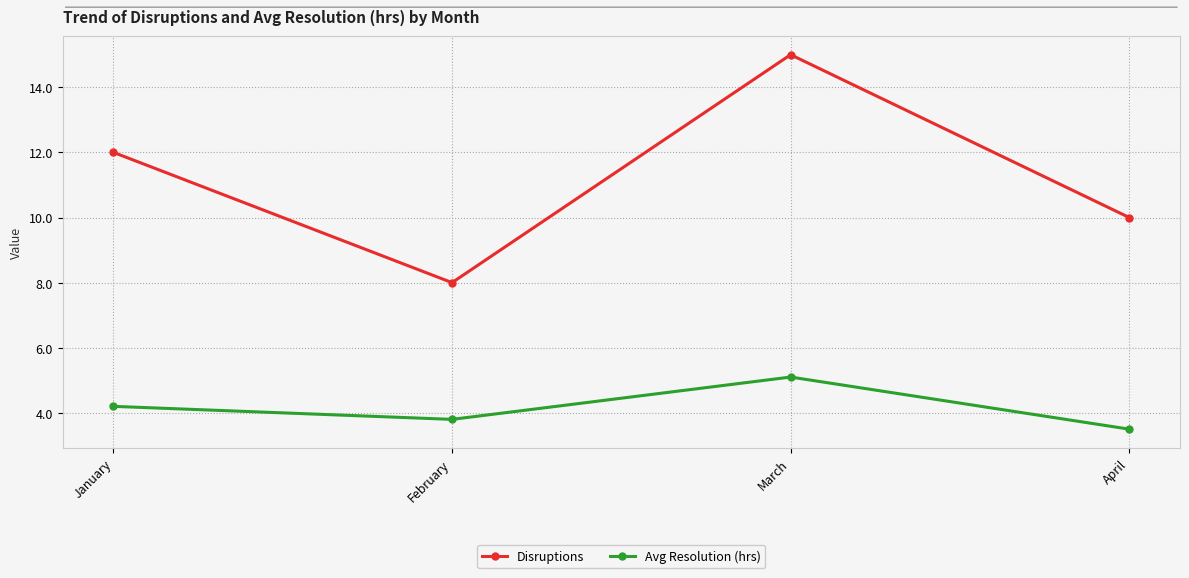

True or false: Disruptions and Avg Resolution (hrs) cross at least once.

False